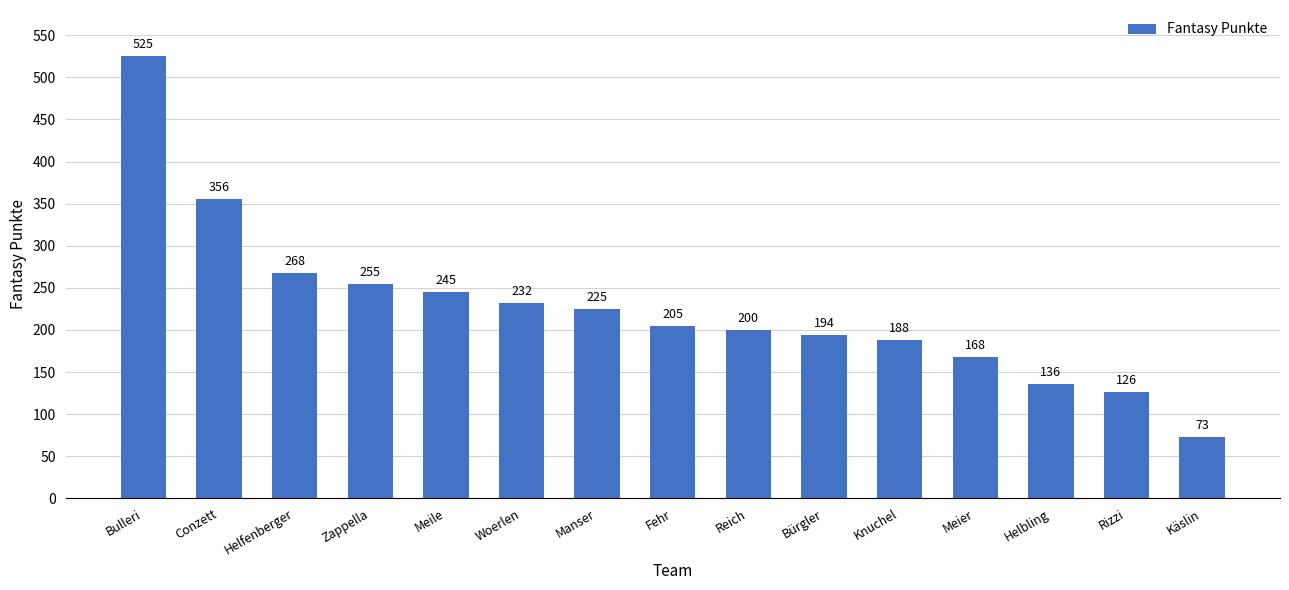

Reading left to right, extract all data points from this chart.

Bulleri=525	Conzett=356	Helfenberger=268	Zappella=255	Meile=245	Woerlen=232	Manser=225	Fehr=205	Reich=200	Bürgler=194	Knuchel=188	Meier=168	Helbling=136	Rizzi=126	Käslin=73